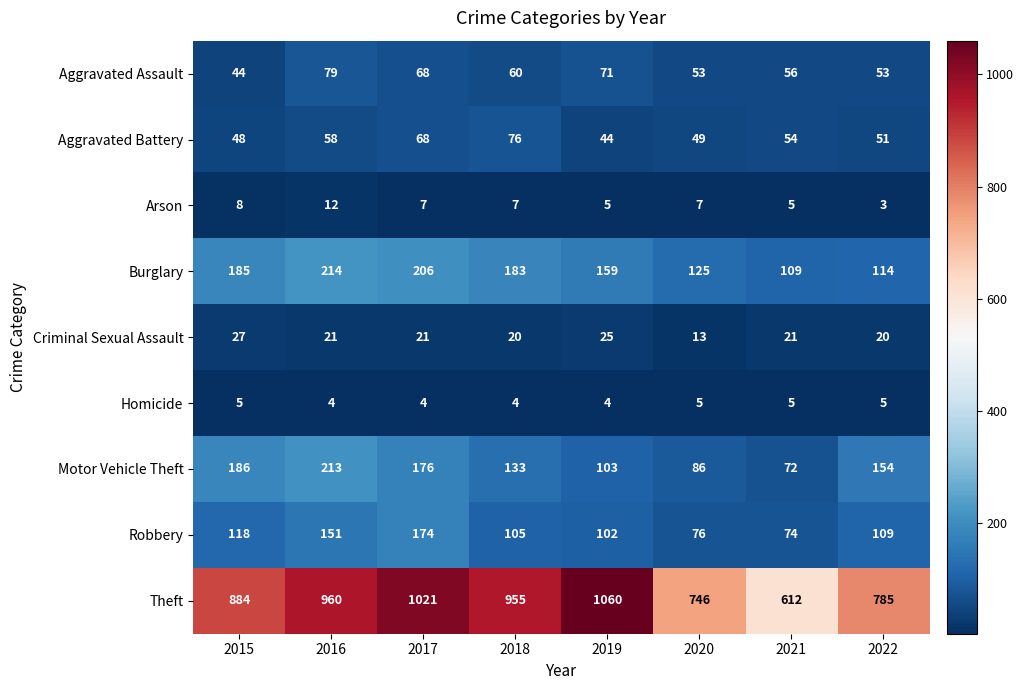

What is the difference between the maximum and minimum values in the Motor Vehicle Theft series?

141